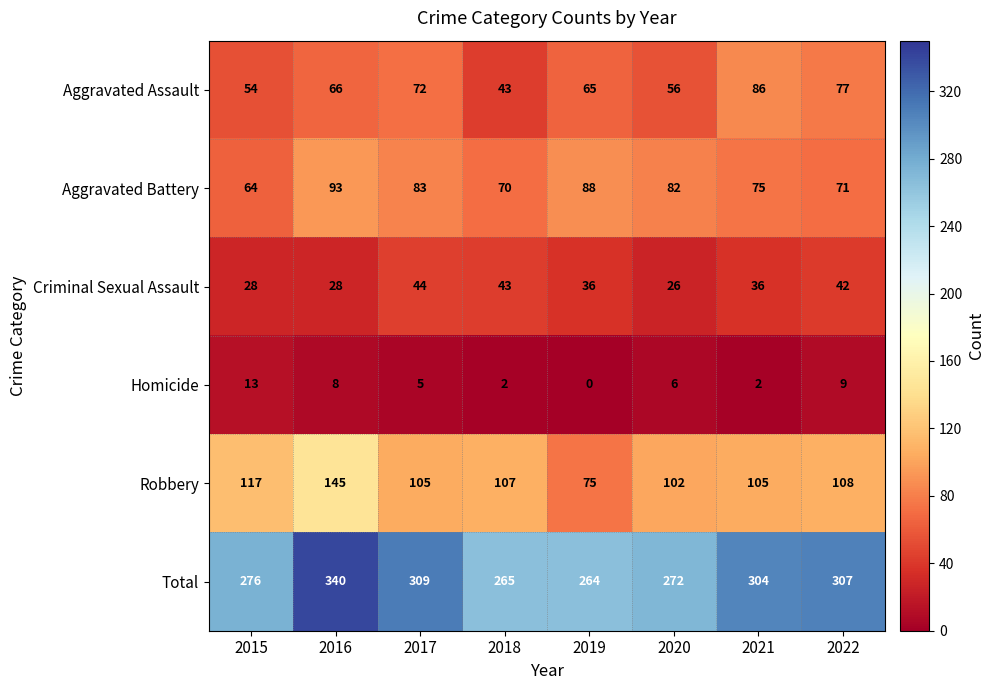

Between 2015 and 2020, which series saw the biggest shift?

Aggravated Battery